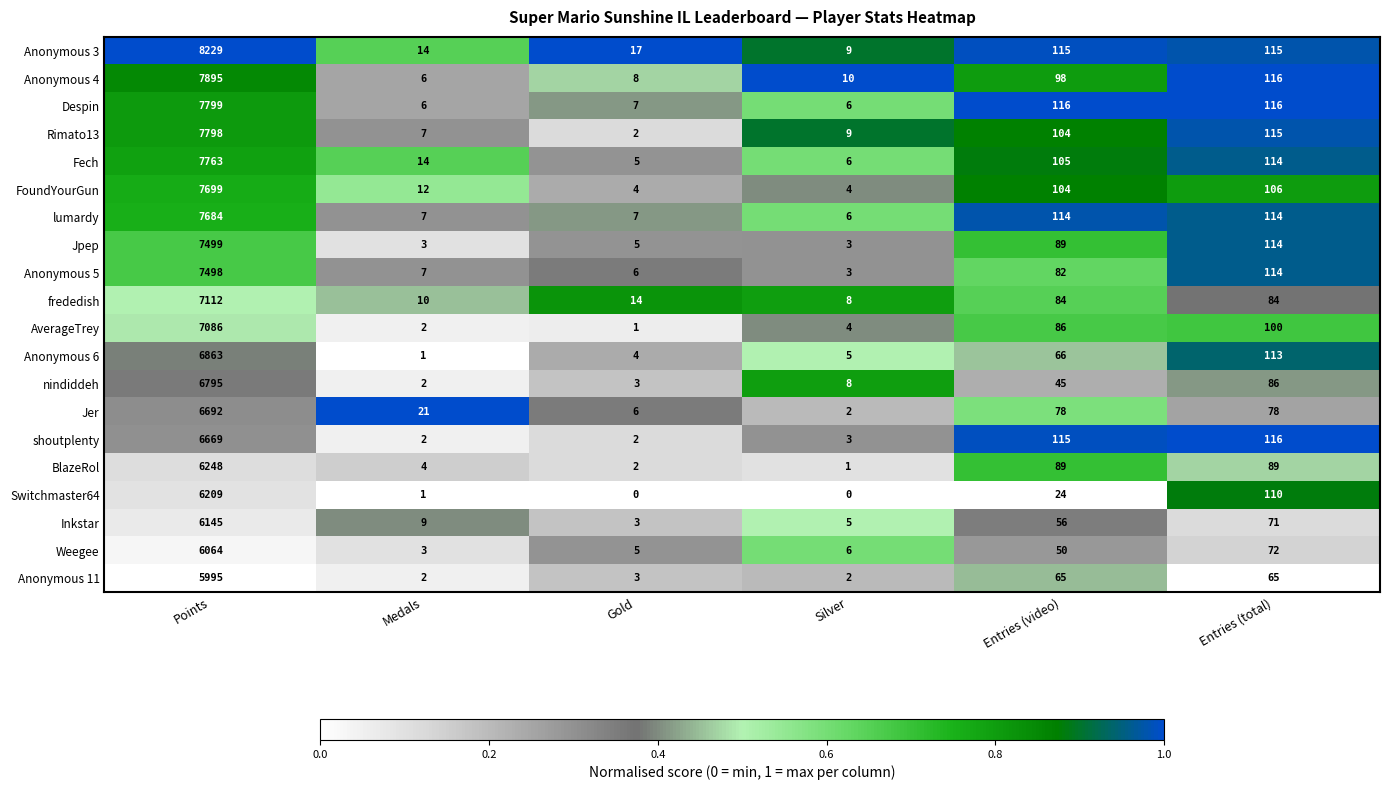

Where is shoutplenty nearest to the value 3335?

Entries (total)